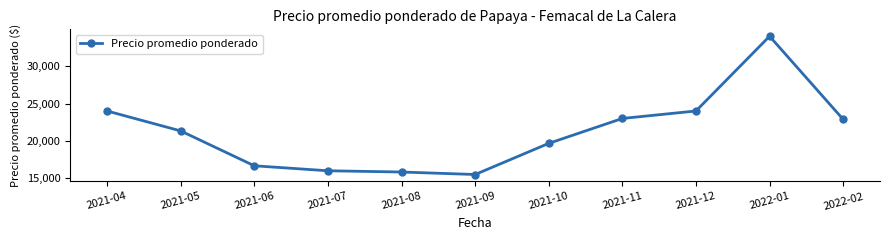

Does the chart have visible grid lines?

No